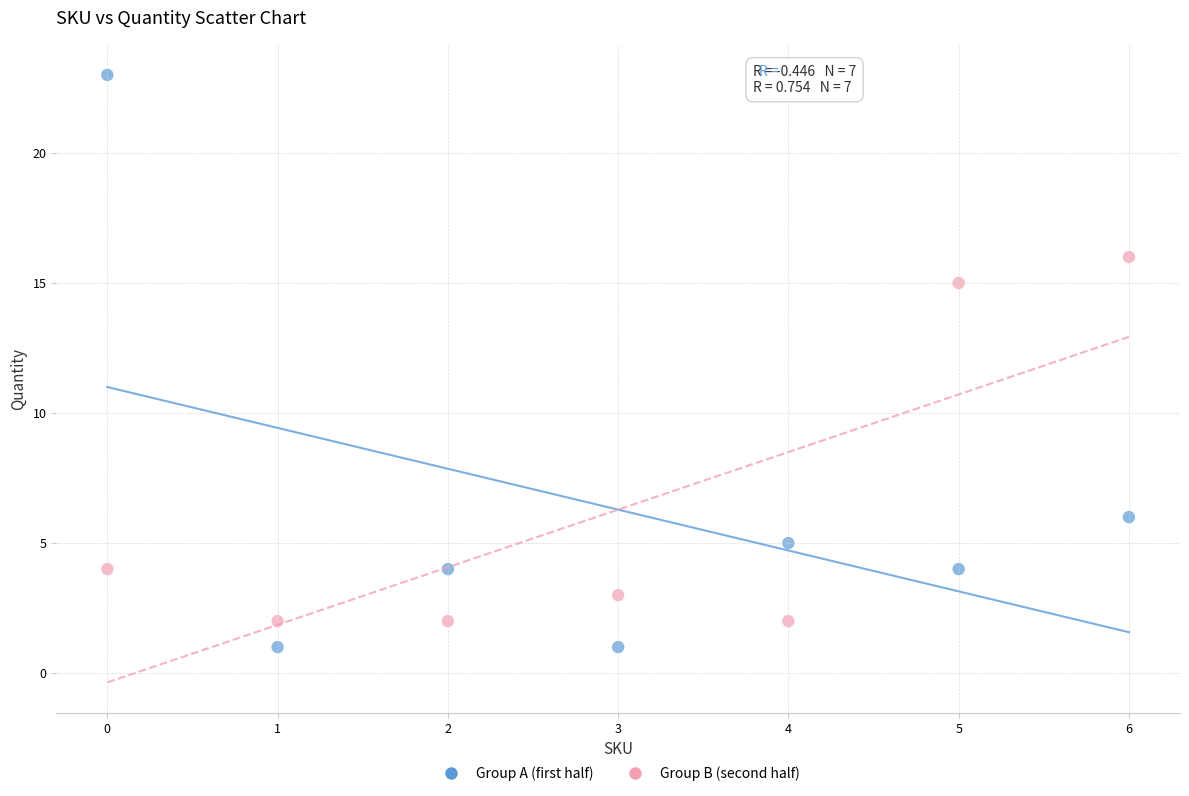

Across all data points, what is the range of Y values (max minus min)?

22